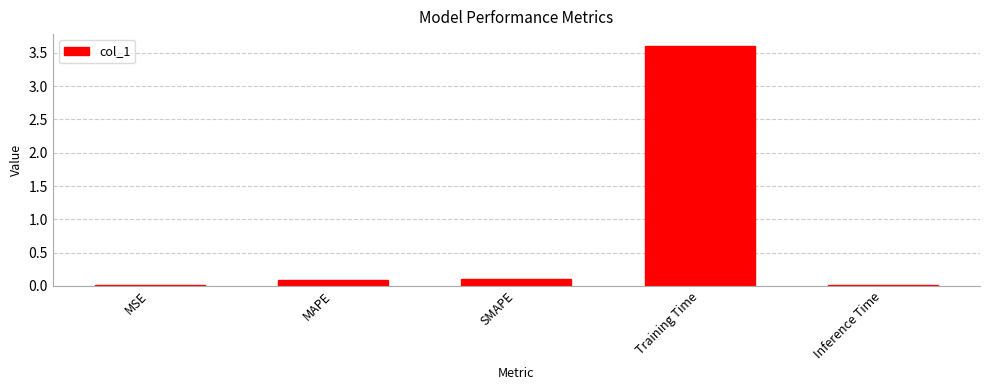

Read the value at Training Time.

3.6